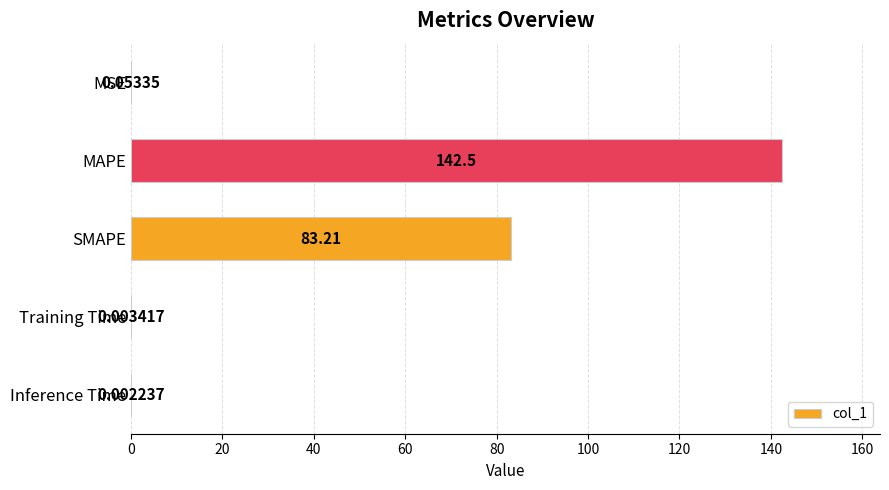

At which category does the chart reach its peak across all series?

MAPE